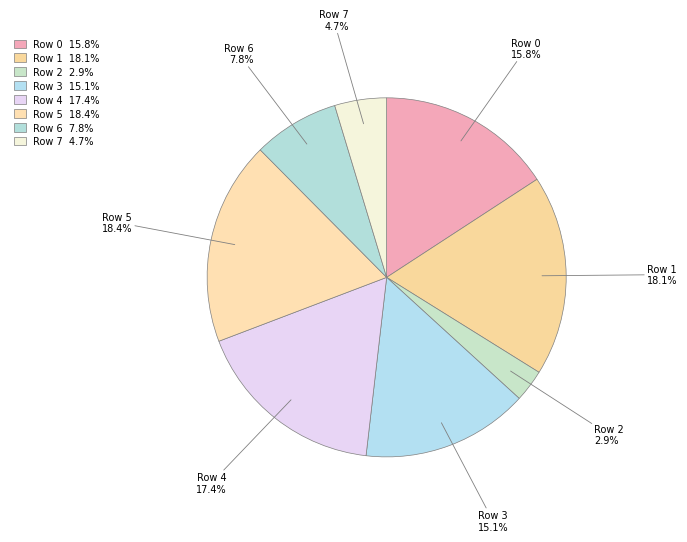

Does Row 6 represent more than half of the total?

No